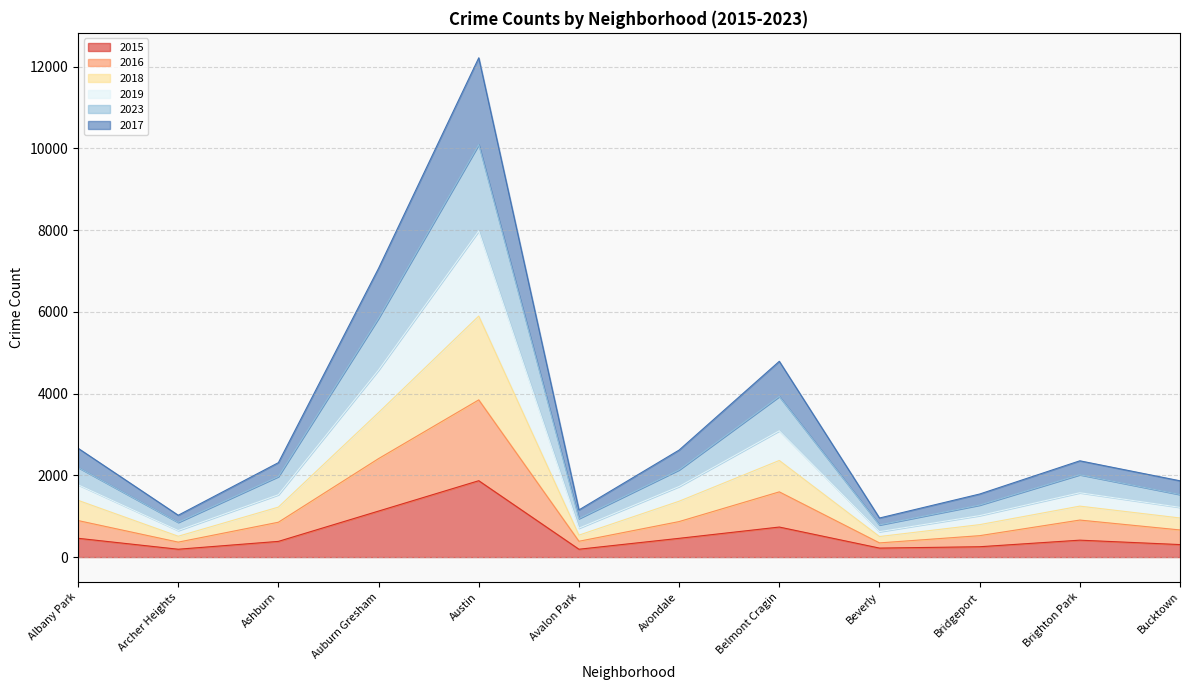

Is it true that 2016 equals 664 at Bucktown?

True